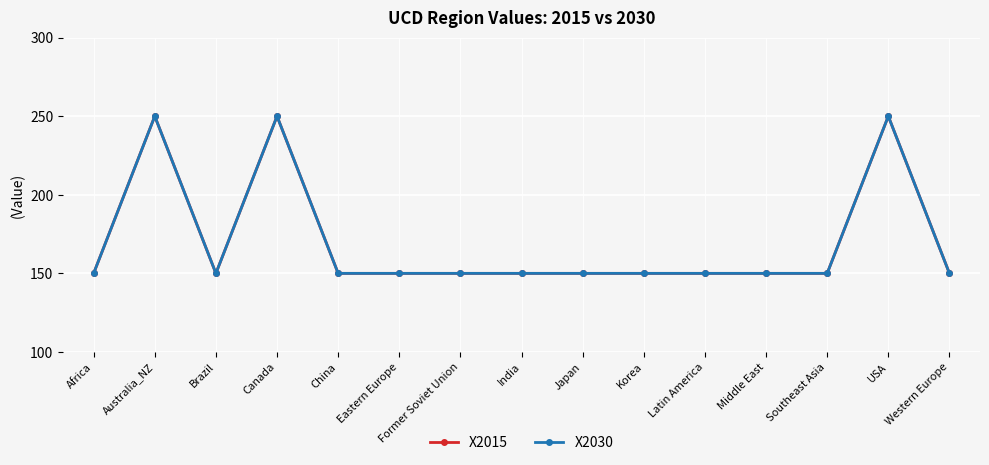

Which category has the highest value in the X2030 series?

Australia_NZ